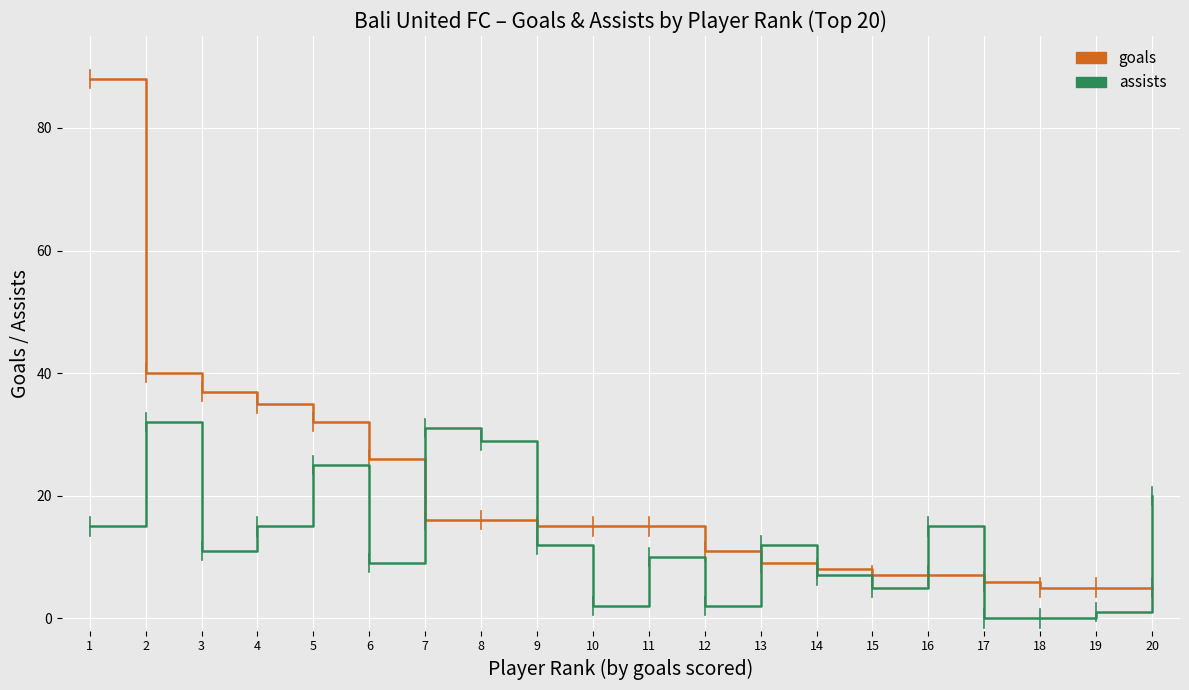

Which series has the largest range (max minus min)?

goals